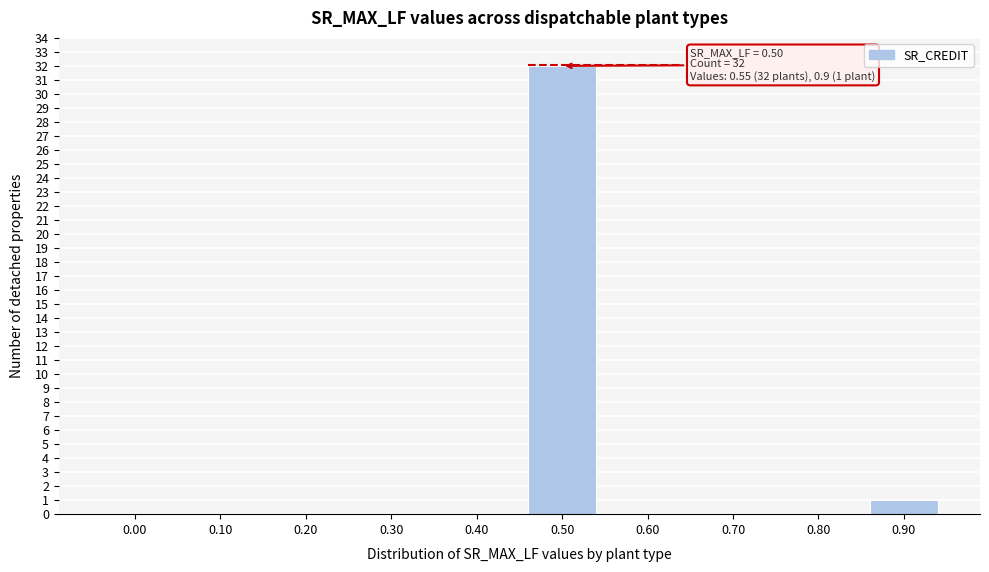

Reading right to left, transcribe all the data shown in this chart.

0.90=1	0.80=0	0.70=0	0.60=0	0.50=32	0.40=0	0.30=0	0.20=0	0.10=0	0.00=0